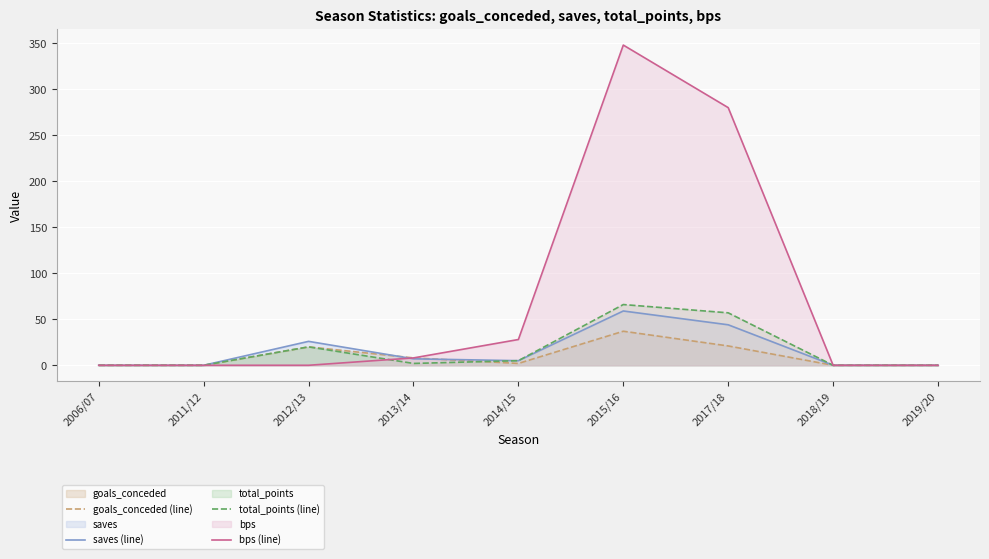

Rank the categories by saves (line) value from highest to lowest.

2015/16, 2017/18, 2012/13, 2013/14, 2014/15, 2006/07, 2011/12, 2018/19, 2019/20